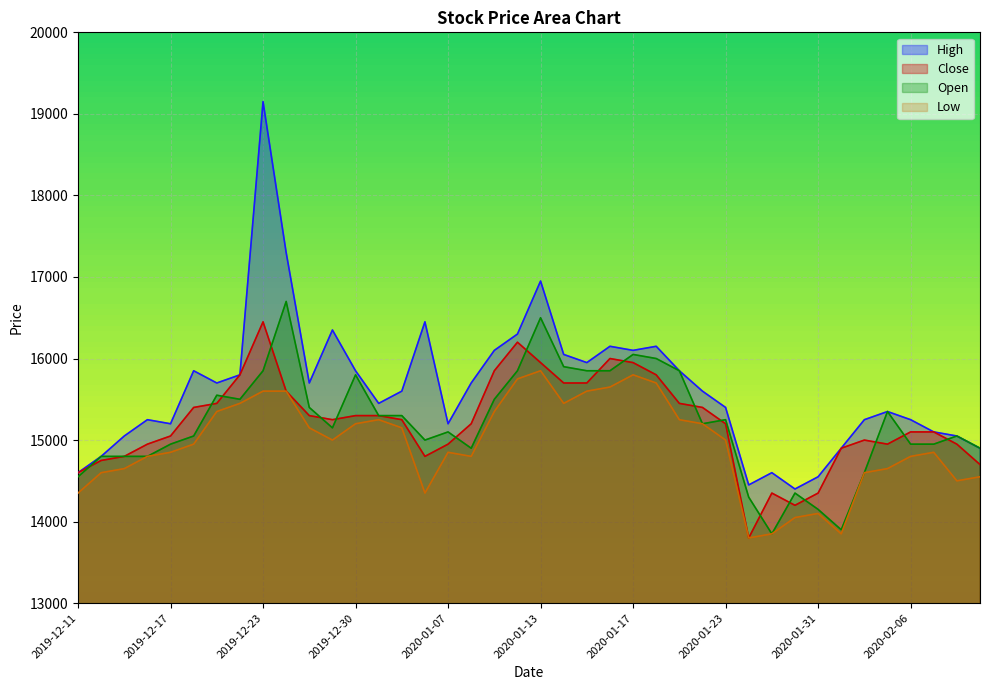

Which series has the largest range (max minus min)?

High